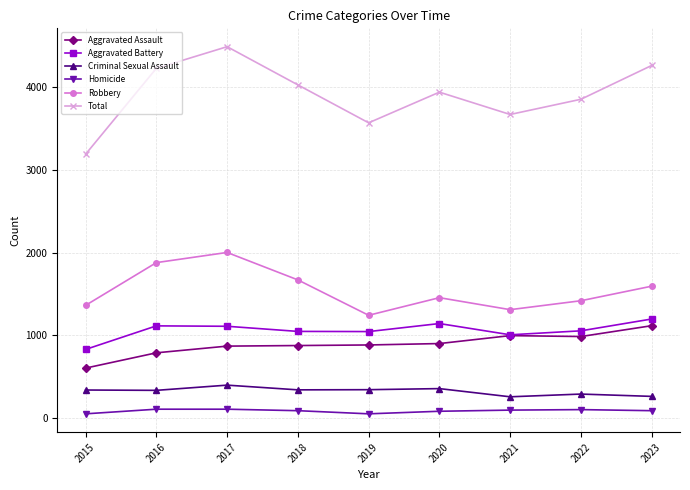

What is the value of the Robbery point at the 5th from the left?

1244